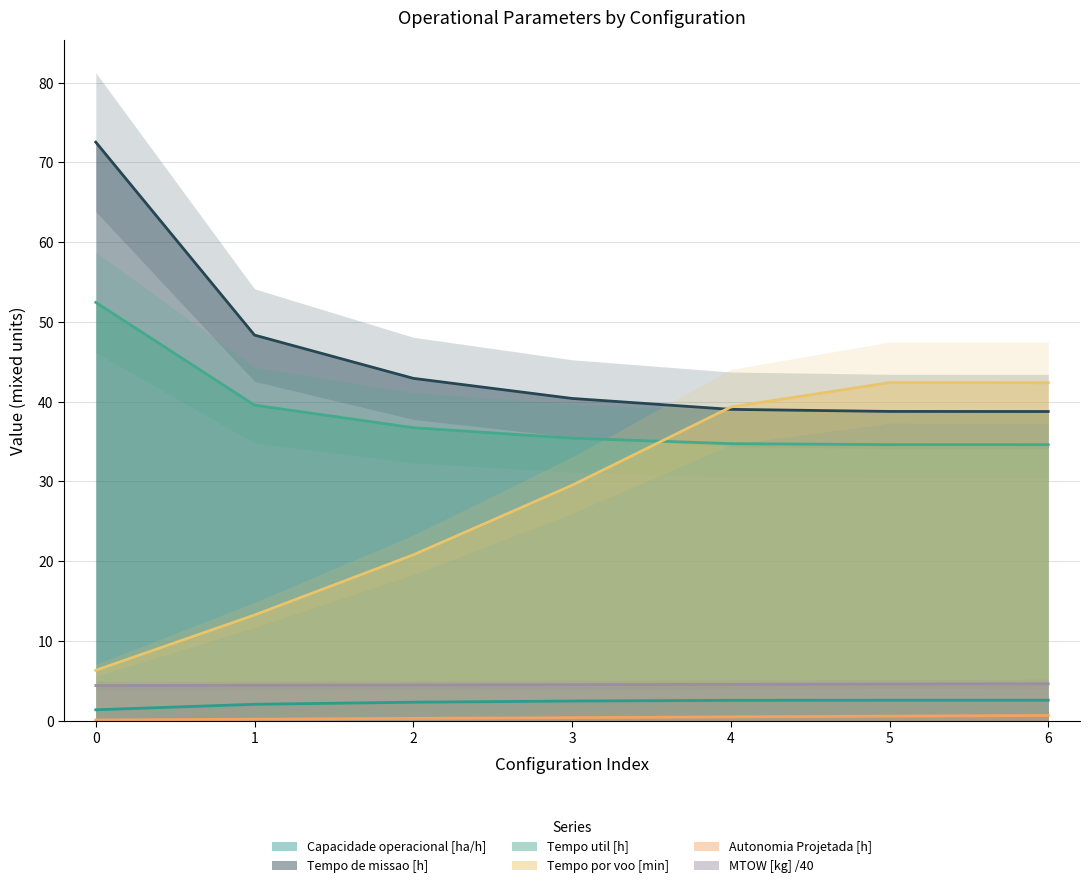

Rank the categories by MTOW [kg] value from highest to lowest.

6, 5, 4, 3, 2, 1, 0